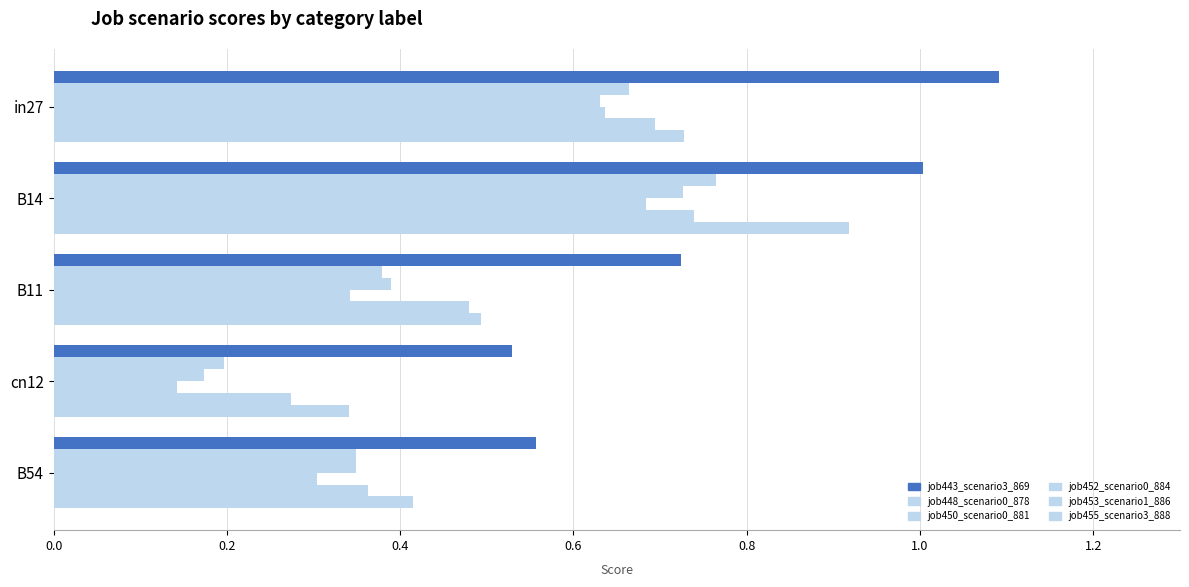

Rank the series by their maximum value, from highest to lowest.

job443_scenario3_869, job455_scenario3_888, job448_scenario0_878, job453_scenario1_886, job450_scenario0_881, job452_scenario0_884